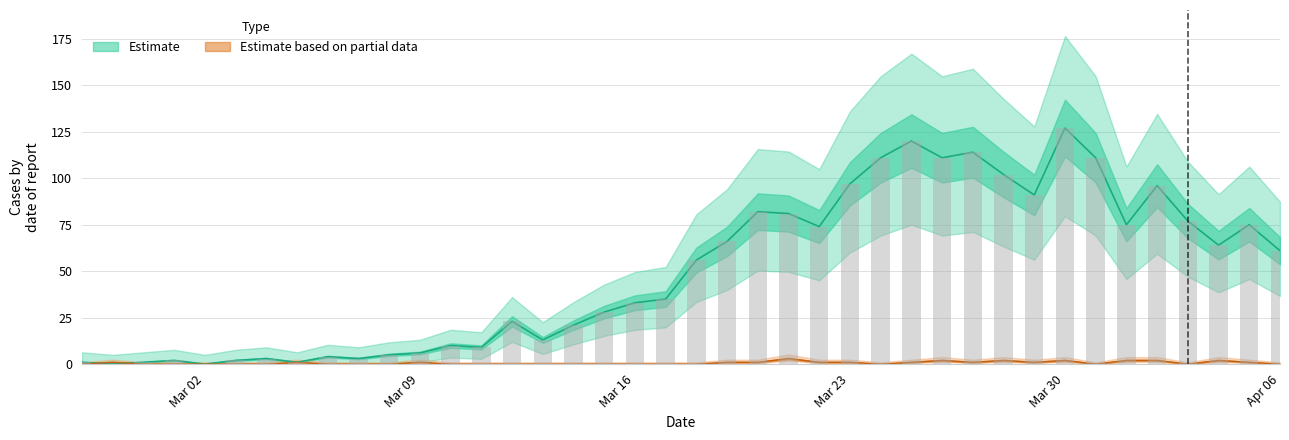

Reading right to left, list all the values displayed in this chart.

value: 61	75	64	77	96	75	111	127	91	102	114	111	120	111	97	74	81	82	66	56	35	33	28	21	13	23	9	10	6	5	3	4	1	3	2	0	2	1	0	1
not-confirmed: 0	1	2	0	2	2	0	2	1	2	1	2	1	0	1	1	3	1	1	0	0	0	0	0	0	0	0	0	1	0	0	0	1	0	0	0	0	0	1	0